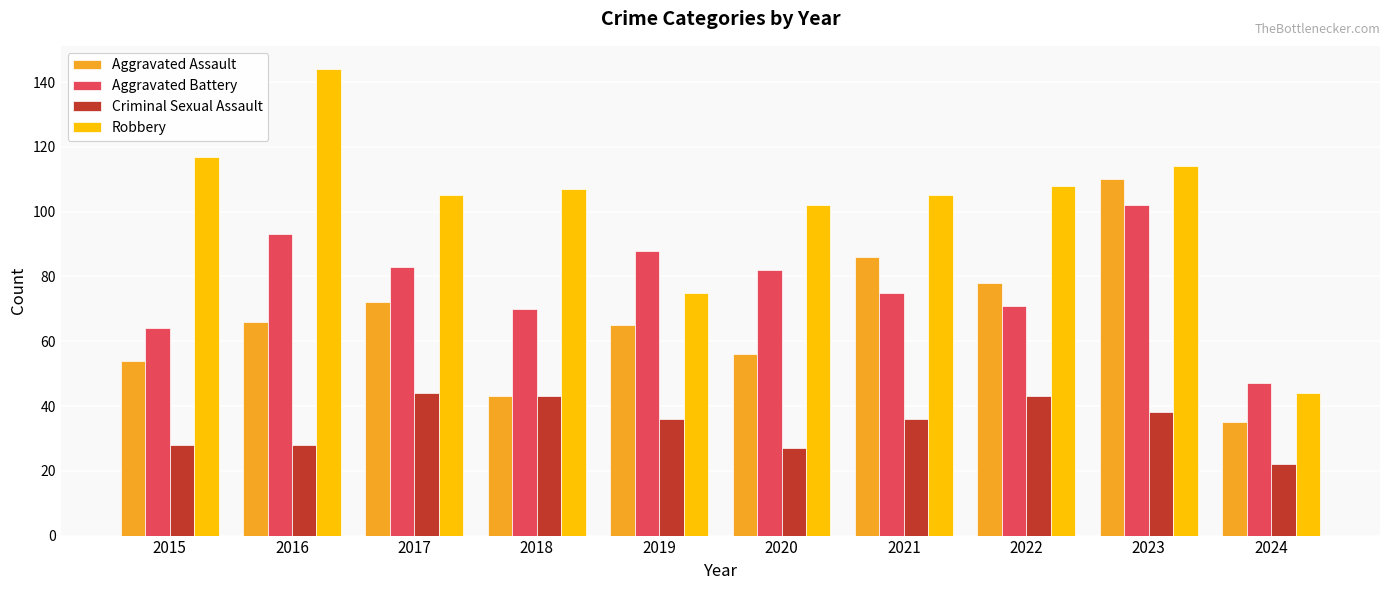

Is the value of Aggravated Assault at 2021 greater than the value of Robbery at 2017?

No